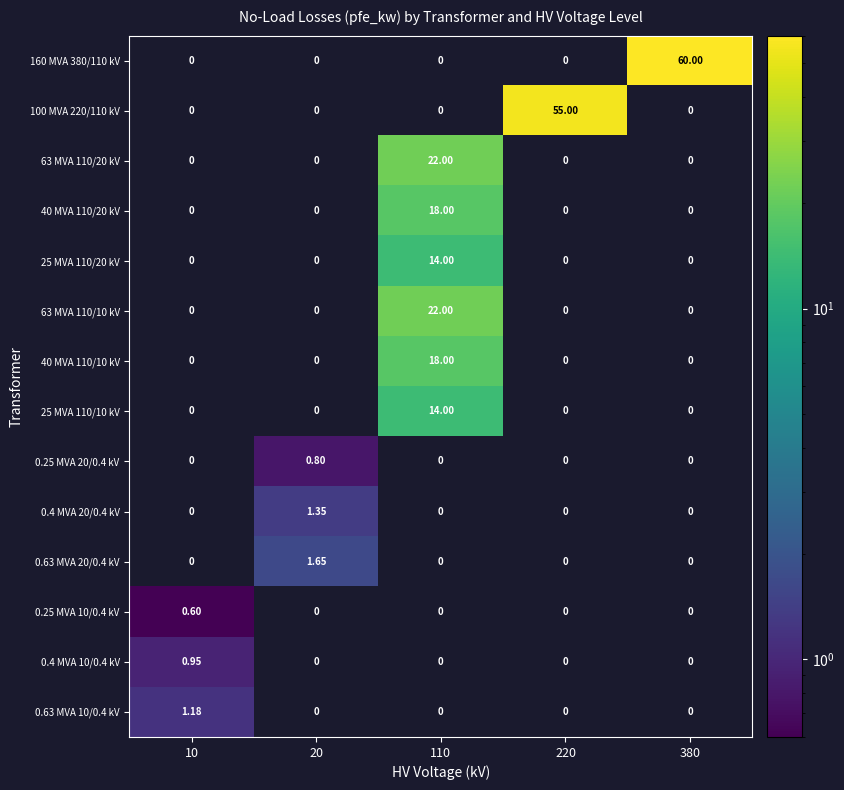

List the series in order of their peak value, lowest first.

0.25 MVA 10/0.4 kV, 0.25 MVA 20/0.4 kV, 0.4 MVA 10/0.4 kV, 0.63 MVA 10/0.4 kV, 0.4 MVA 20/0.4 kV, 0.63 MVA 20/0.4 kV, 25 MVA 110/20 kV, 25 MVA 110/10 kV, 40 MVA 110/20 kV, 40 MVA 110/10 kV, 63 MVA 110/20 kV, 63 MVA 110/10 kV, 100 MVA 220/110 kV, 160 MVA 380/110 kV